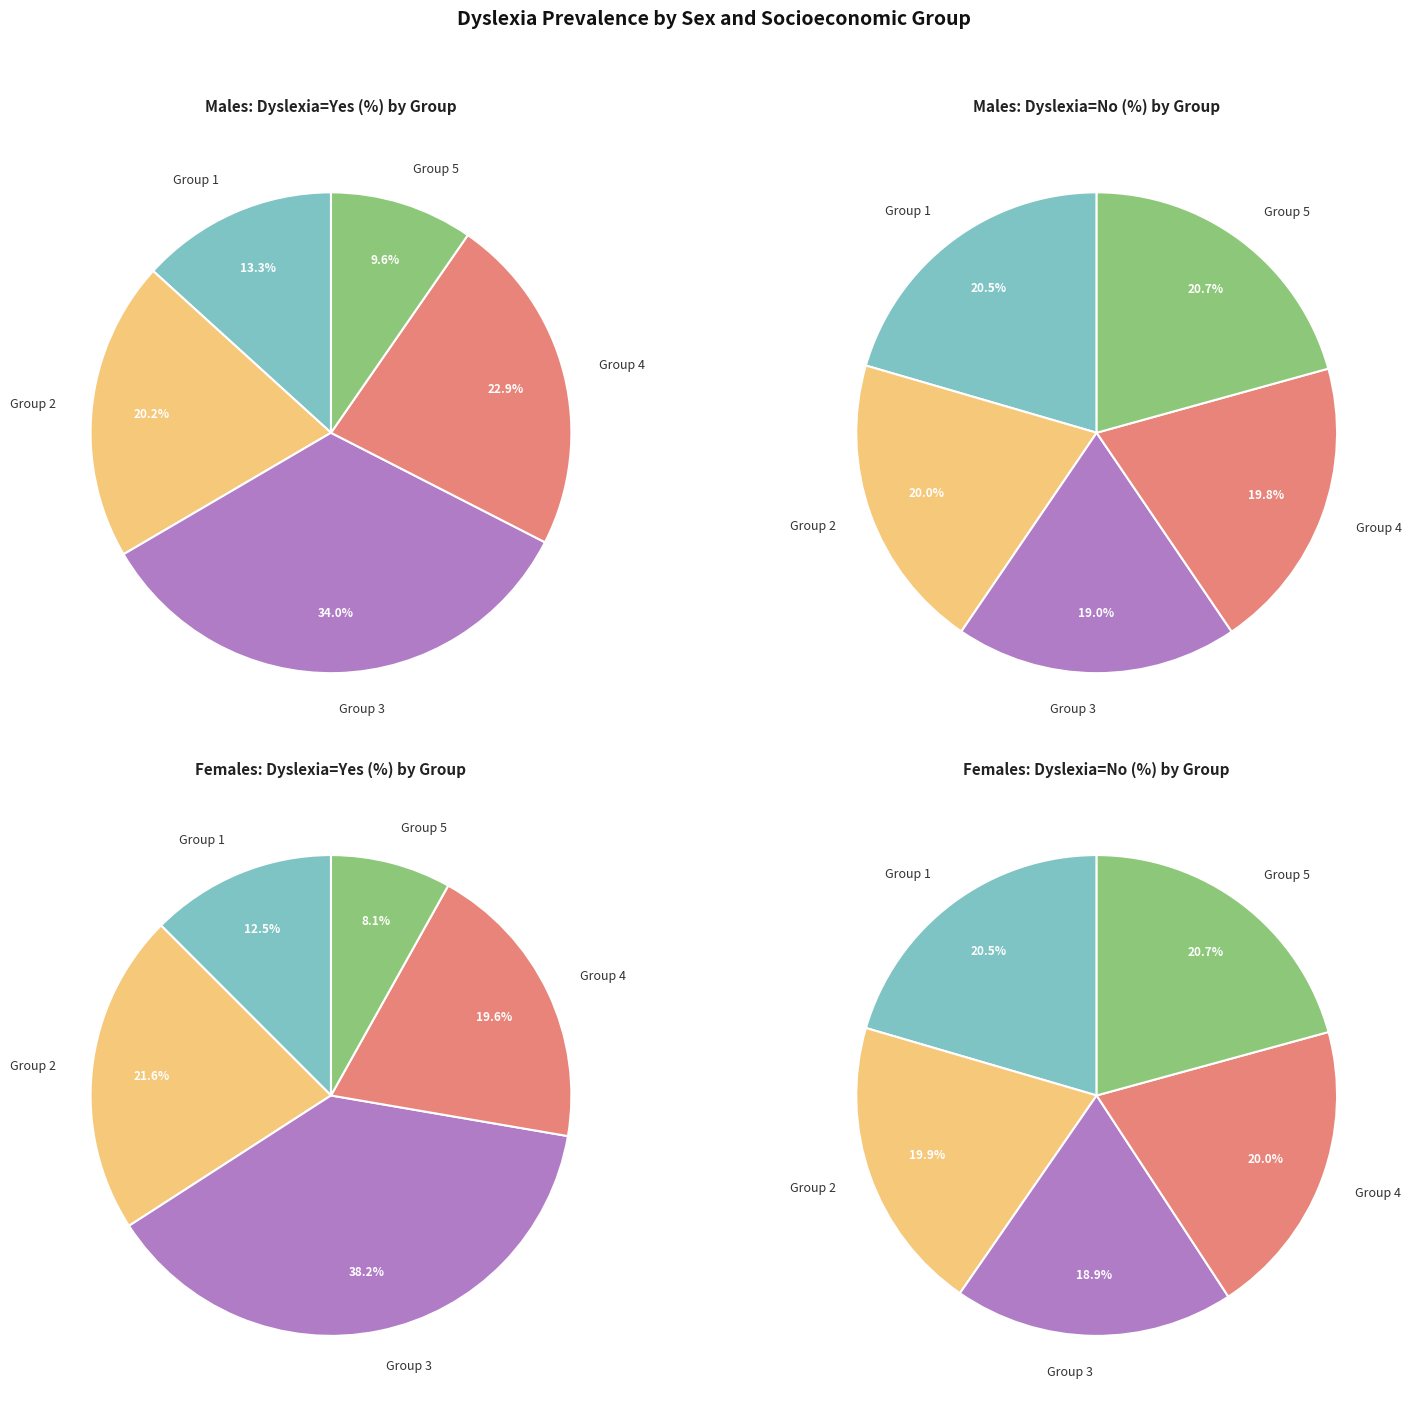

How many segments does this pie chart have?

5